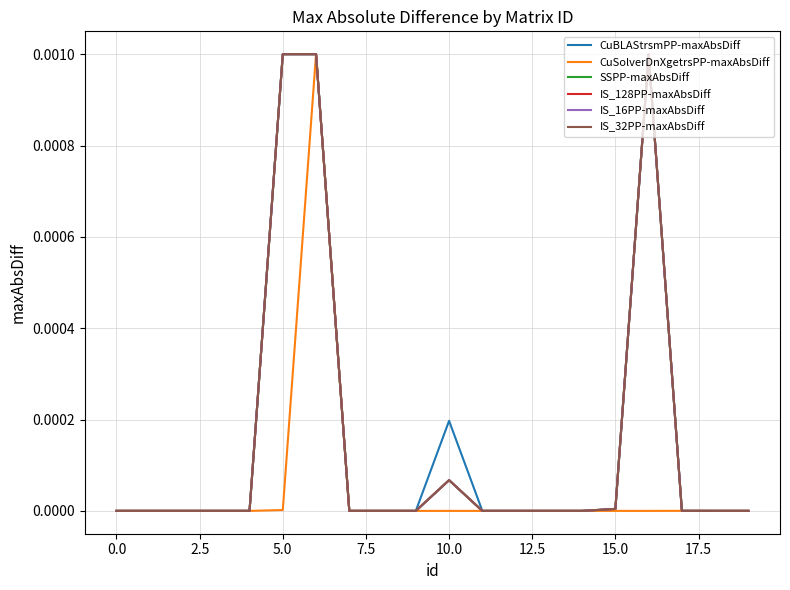

Does the chart have visible grid lines?

Yes